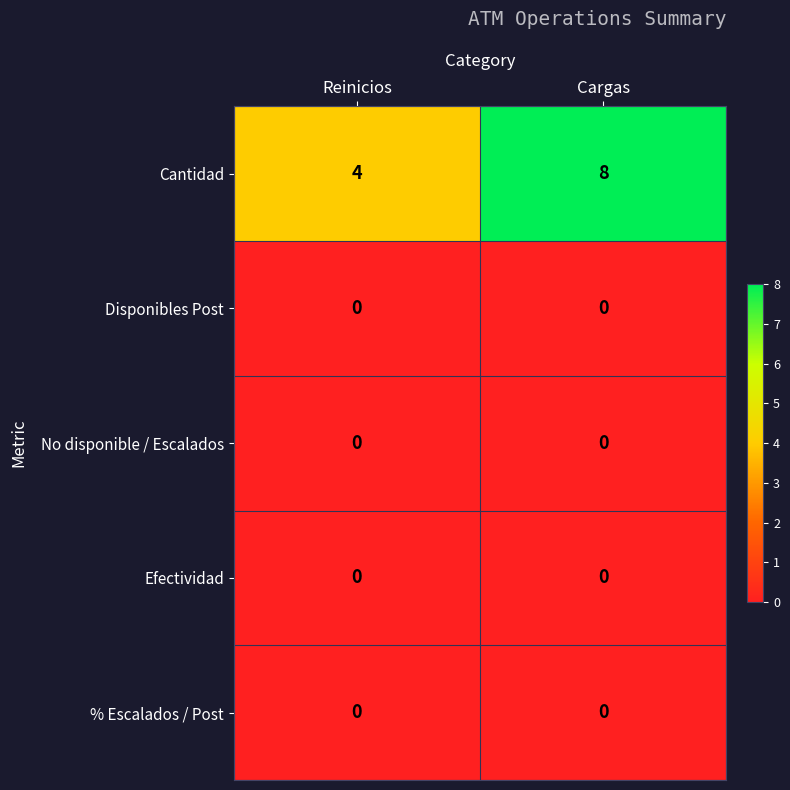

What is the difference between the highest and lowest values at Reinicios?

4